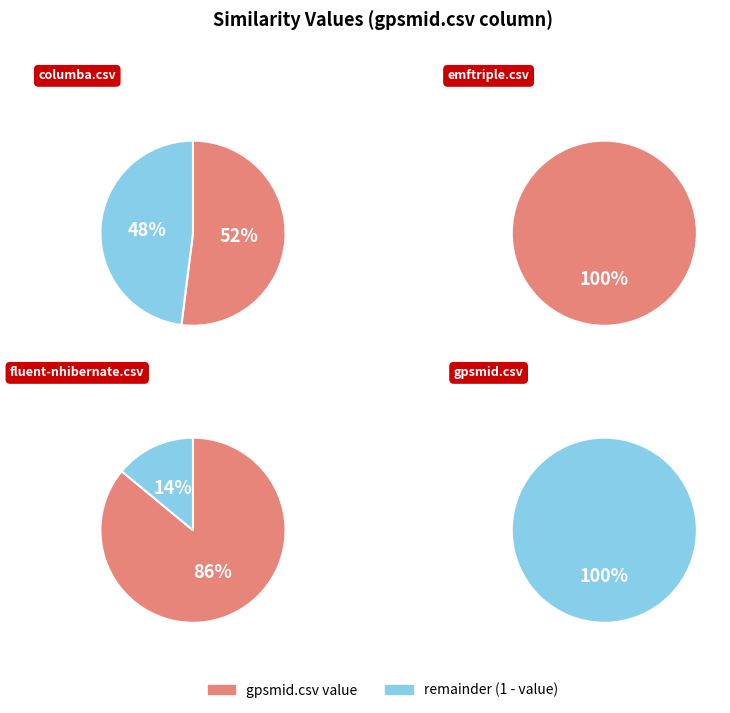

Combined, what portion of the pie is emftriple.csv and columba.csv?

63.9%